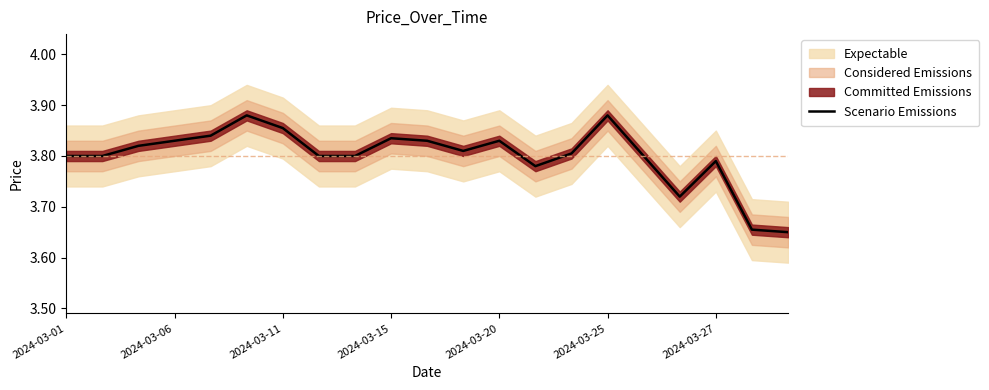

True or false: there are more than 2 points higher than both neighbors.

True